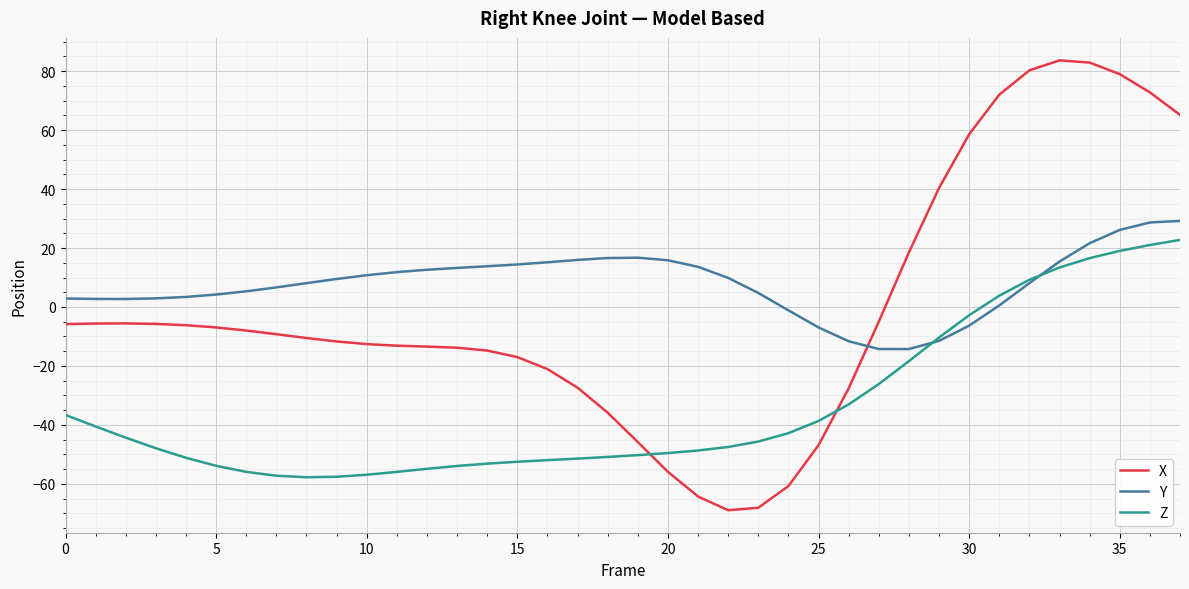

What are all the series names shown in the legend?

X, Y, Z